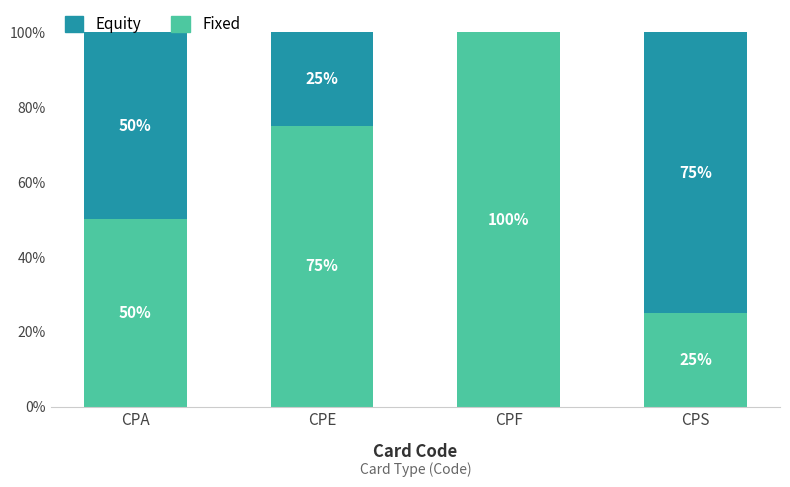

True or false: Fixed has a value of 0.4 at CPS.

False